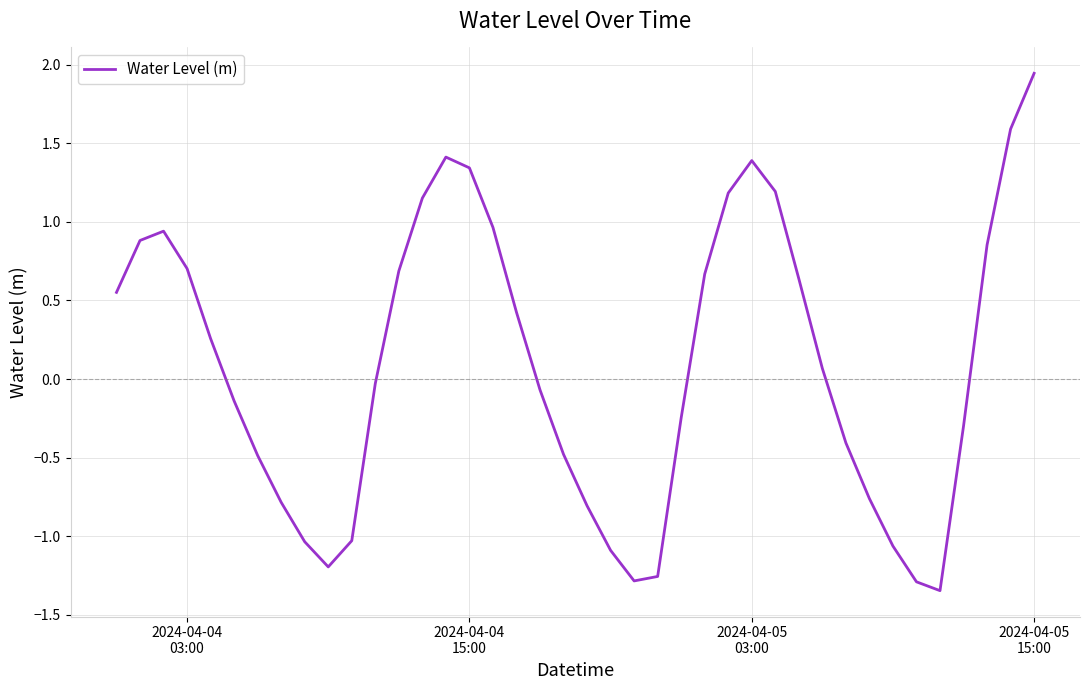

What is the difference between the maximum and minimum values?

3.3